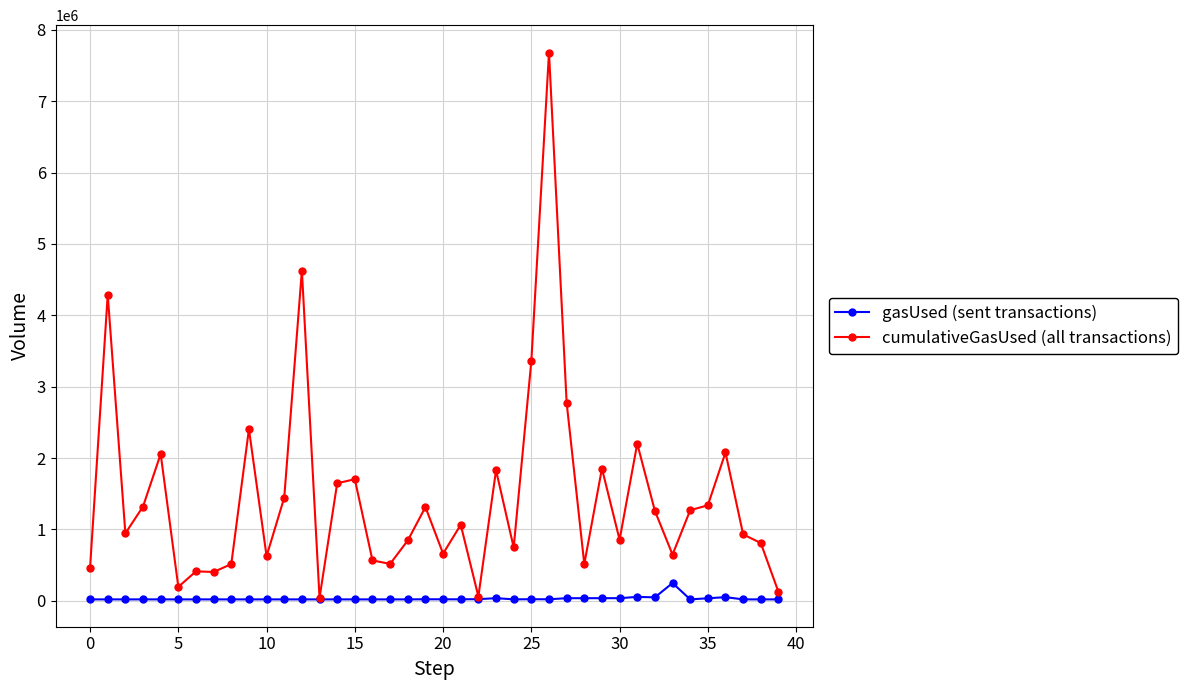

What is the highest value of the gasUsed (sent transactions) series?

250000